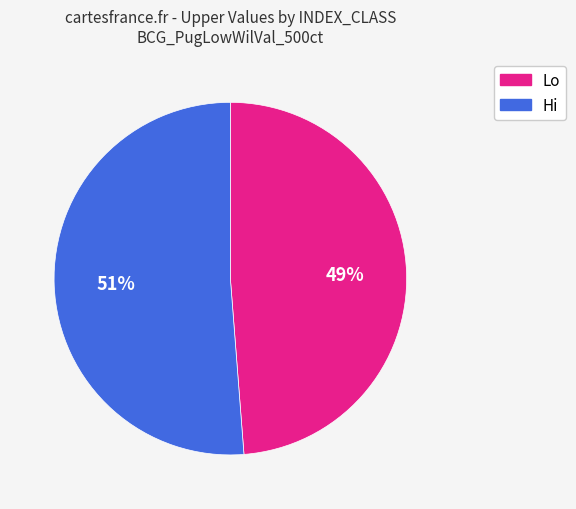

To the nearest percent, what is the average slice percentage?

50%